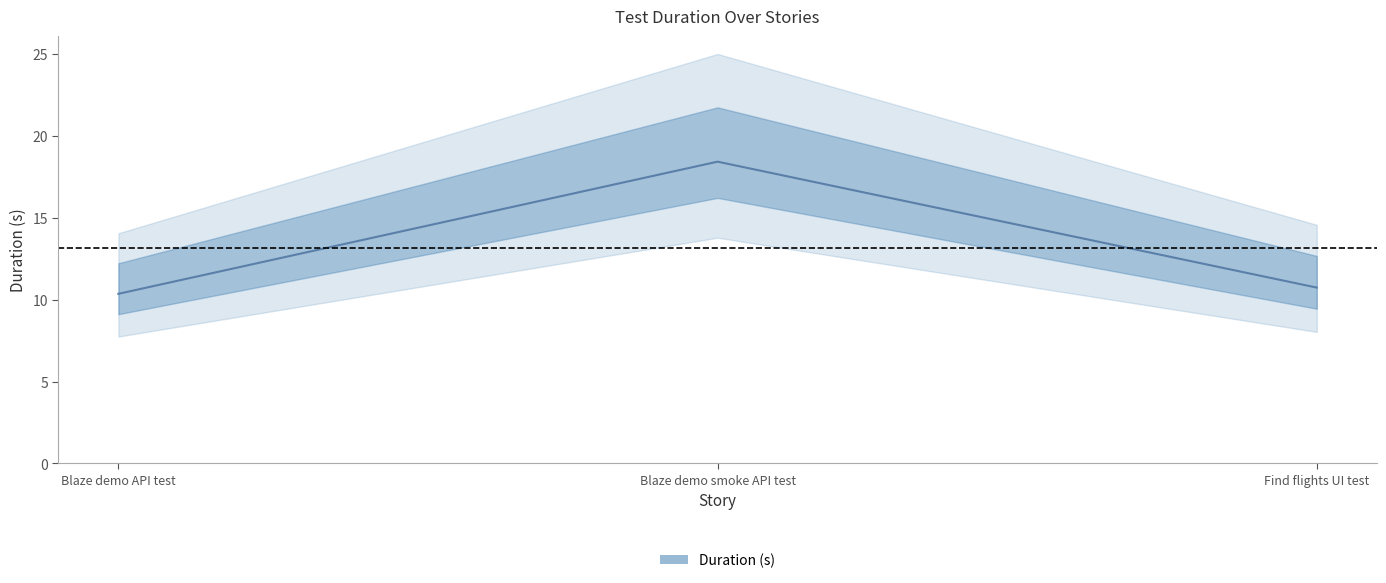

Does the chart have visible grid lines?

No